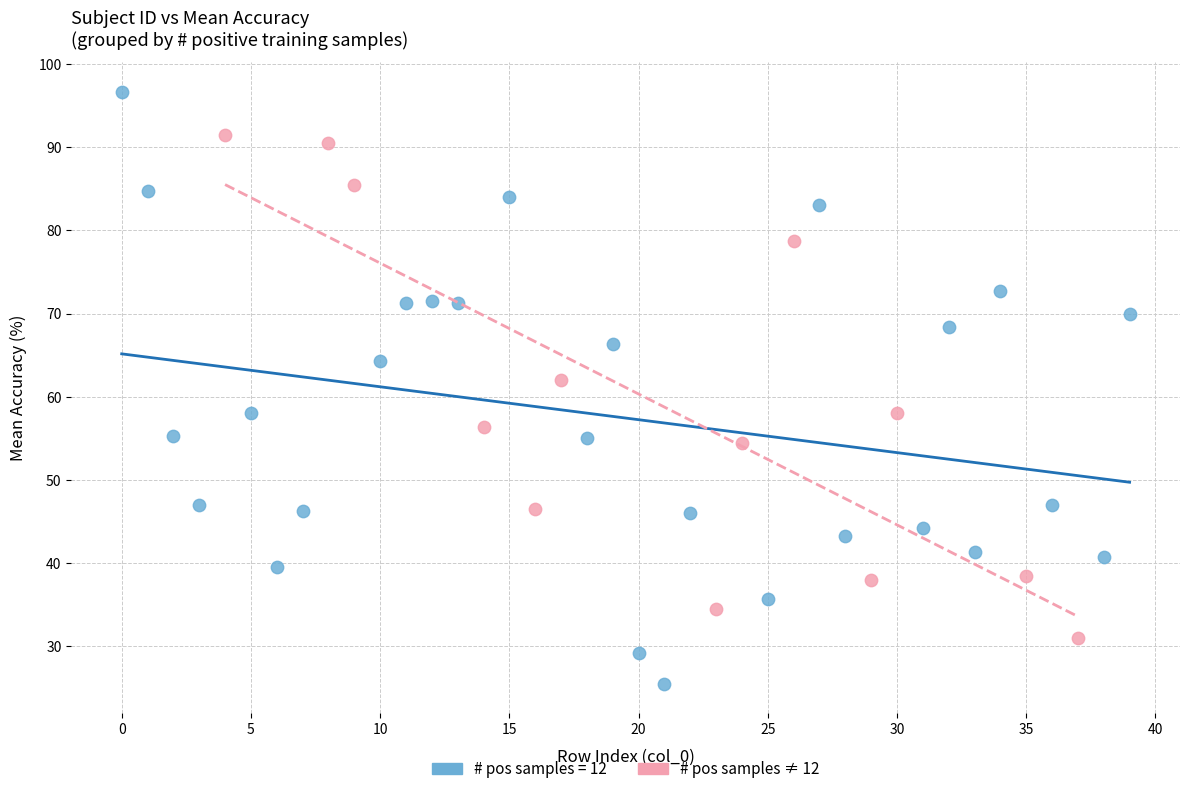

Which series has the widest spread of Y values?

# pos samples = 12